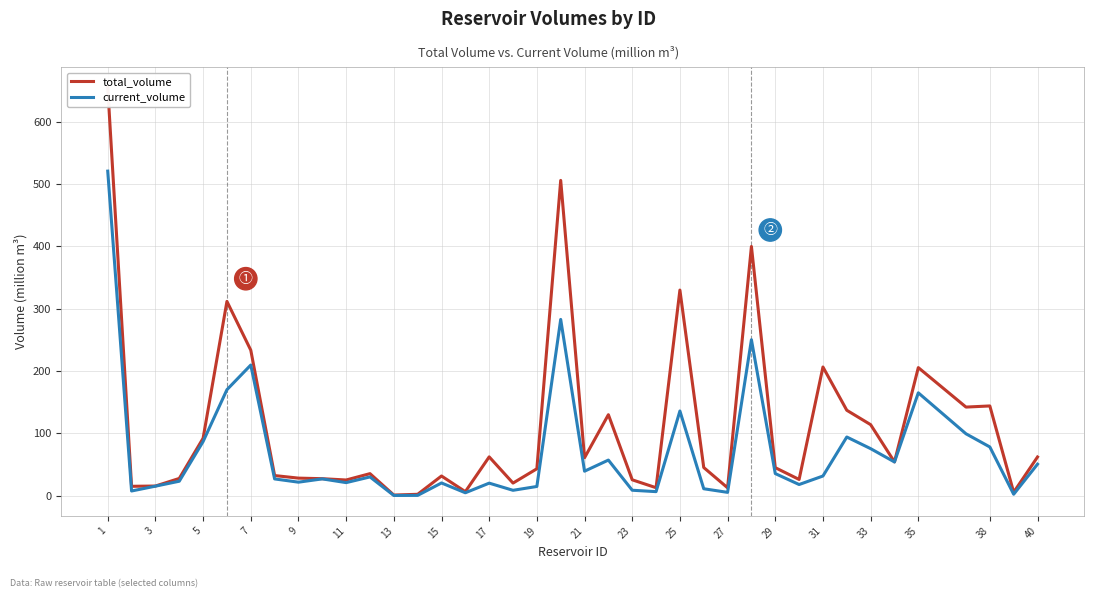

What value does the current_volume series have at 21?

39.3